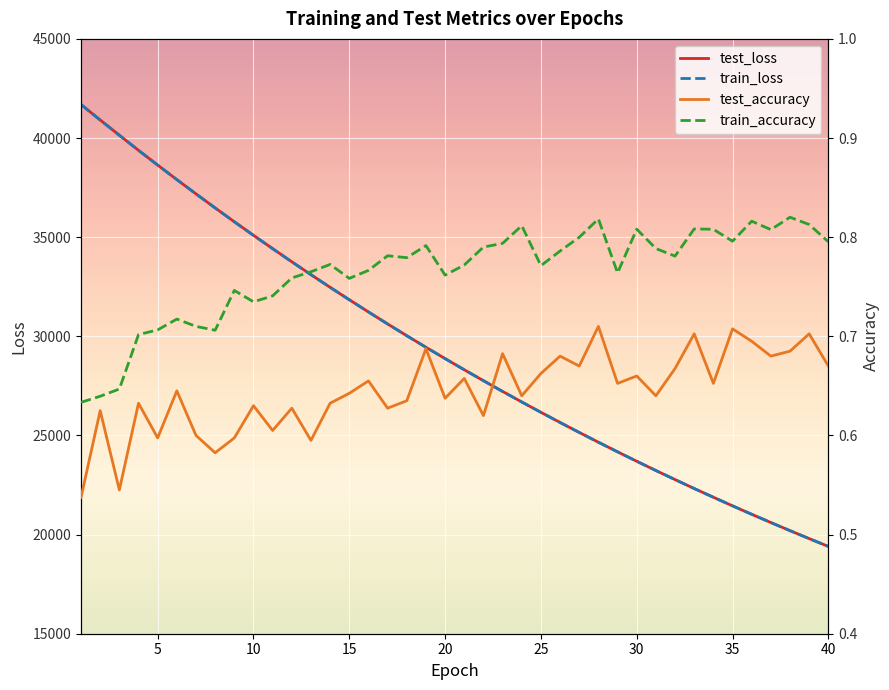

What is the greatest value displayed?

41690.6